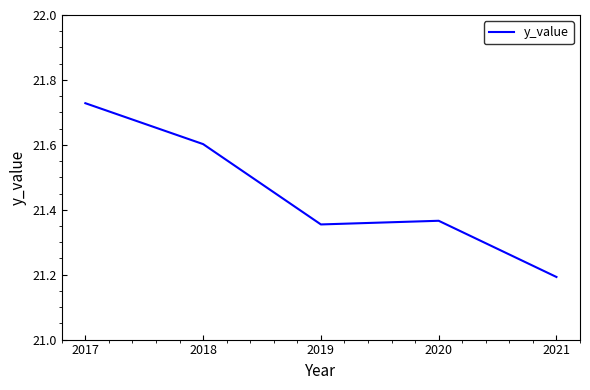

Rank the categories by value from highest to lowest.

2017, 2018, 2020, 2019, 2021